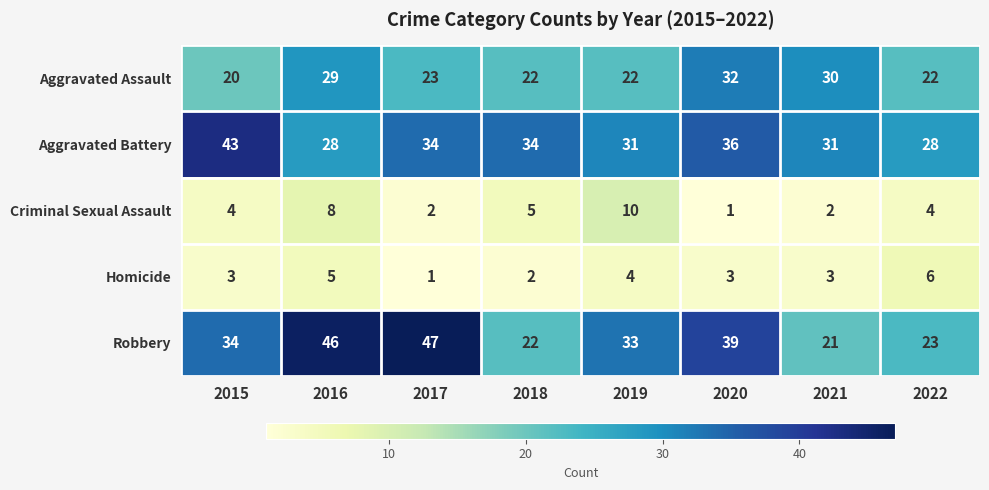

Which category has the highest value in the Robbery series?

2017